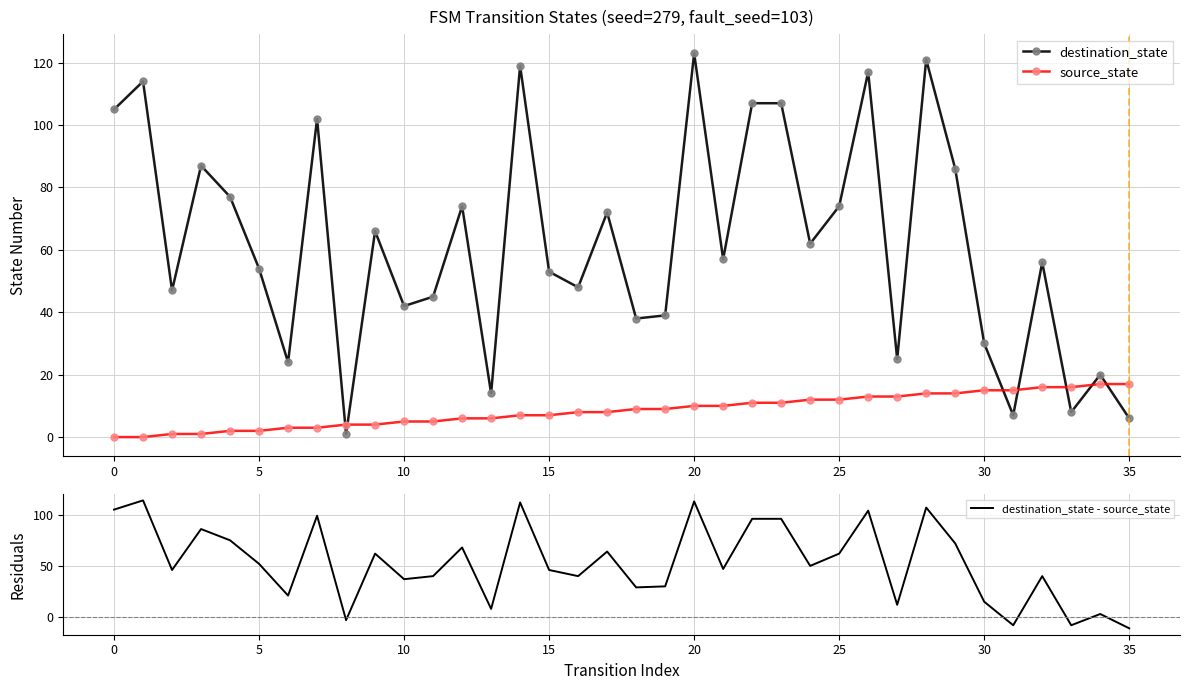

At how many categories does at least one series exceed 98?

9